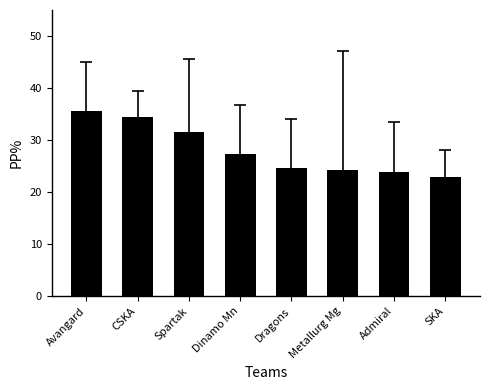

Which category has the lowest value across all series?

SKA